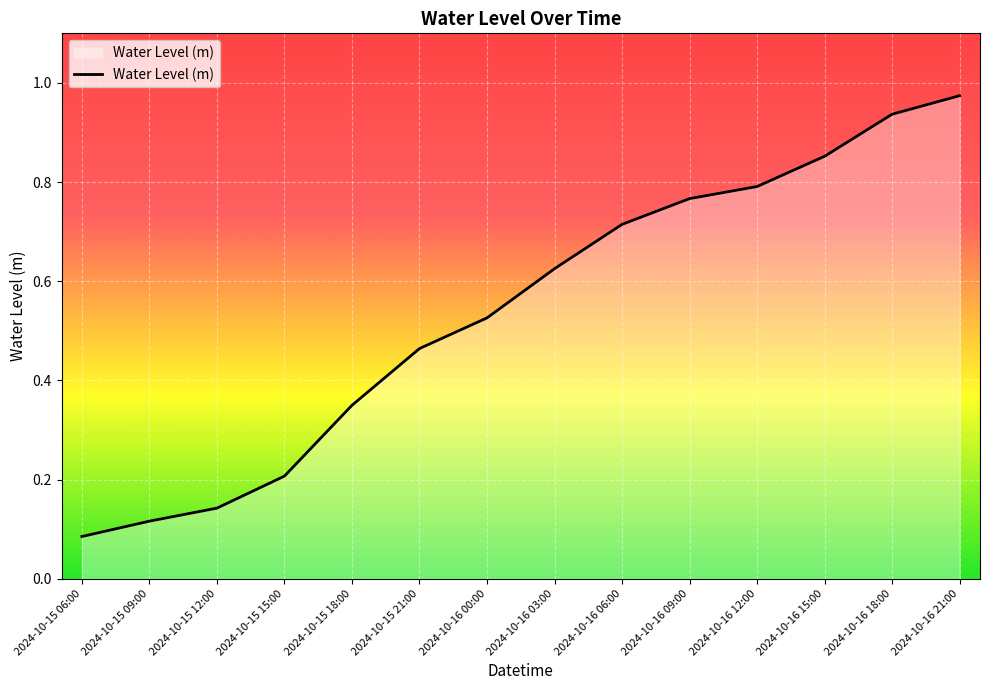

Which has a higher value, 2024-10-16 12:00 or 2024-10-16 09:00?

2024-10-16 12:00